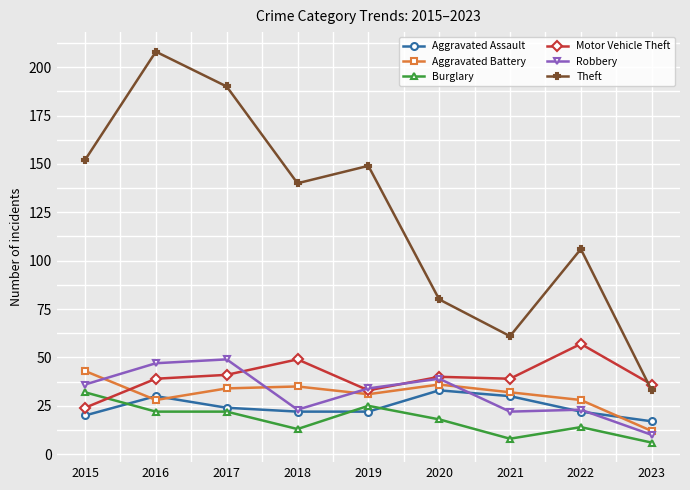

True or false: Burglary and Aggravated Battery cross at least once.

False